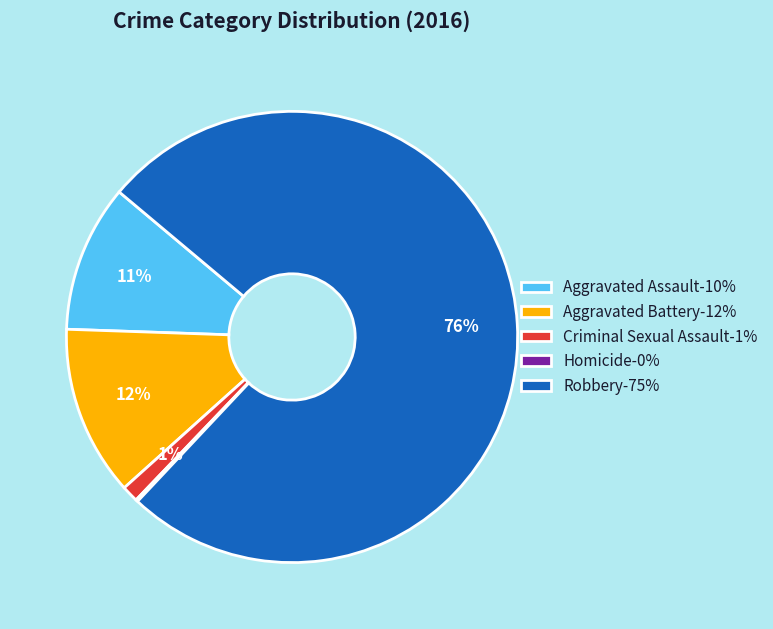

Combined, do Aggravated Assault-10% and Criminal Sexual Assault-1% account for over 50%?

No